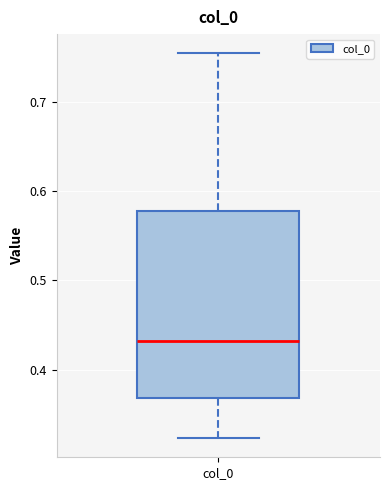

Transcribe this box plot: give where the median line is, the range the box spans, and where the two whiskers end, as read against the y-axis. The values are not printed on the chart, so give them approximately, as read against the axis.

median 0.43, box 0.37 to 0.58, whiskers 0.32 to 0.75